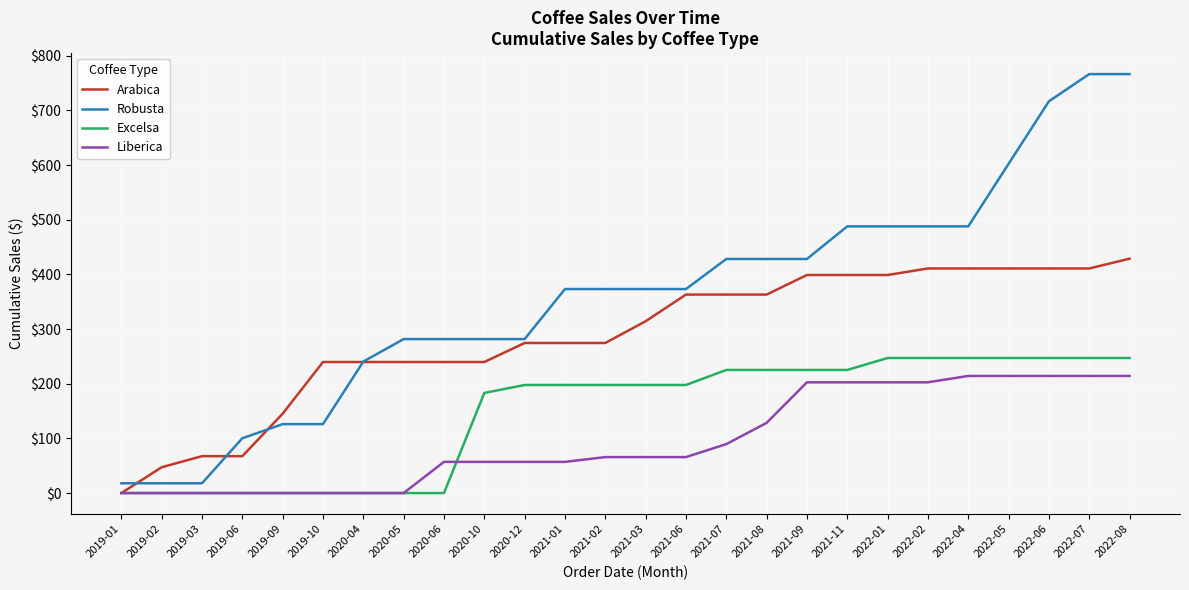

True or false: Excelsa and Robusta cross at least once.

False